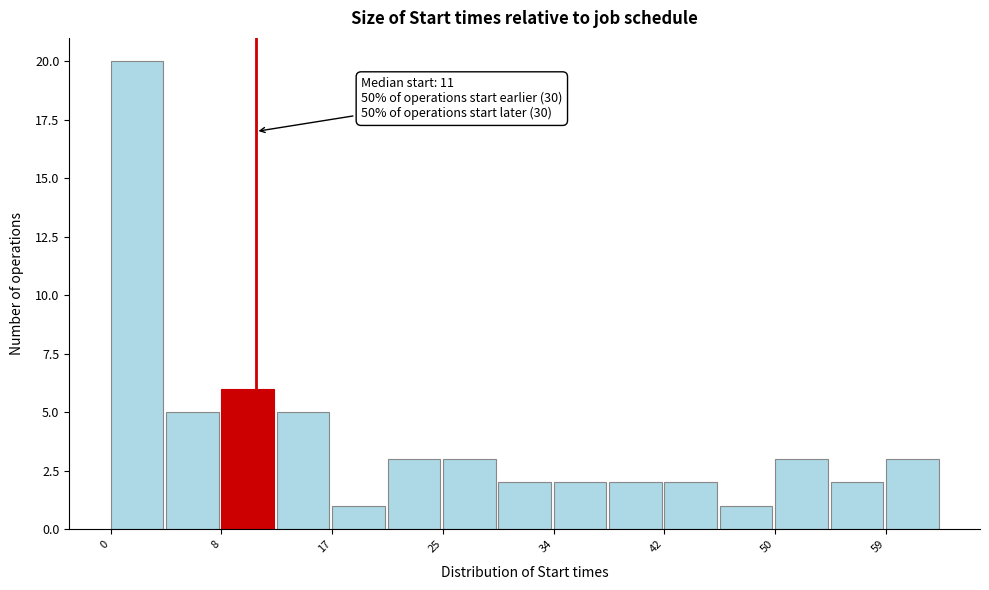

Which range on the x-axis has the tallest bar?

0.0 to 4.2